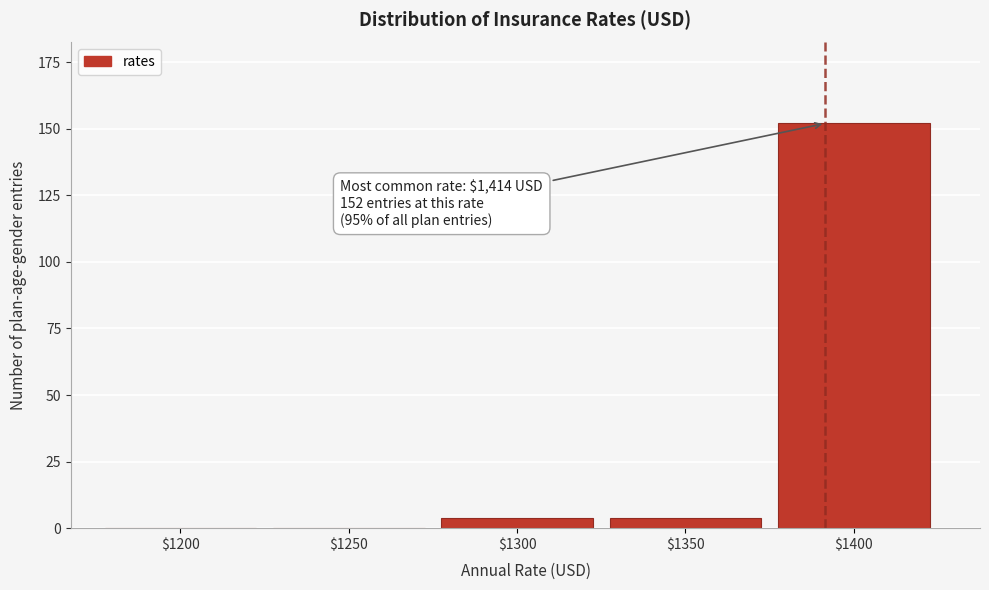

What is the maximum value shown in the chart?

152